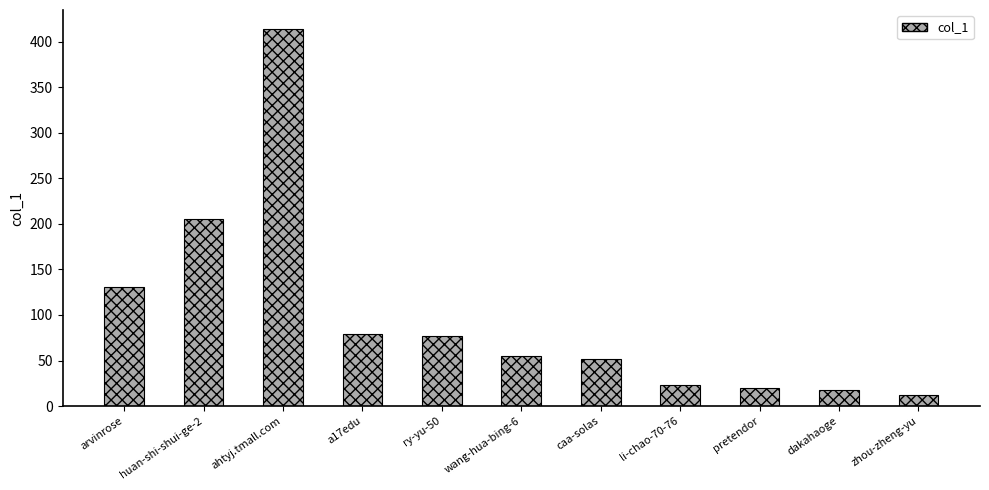

How many values are below 55?

5